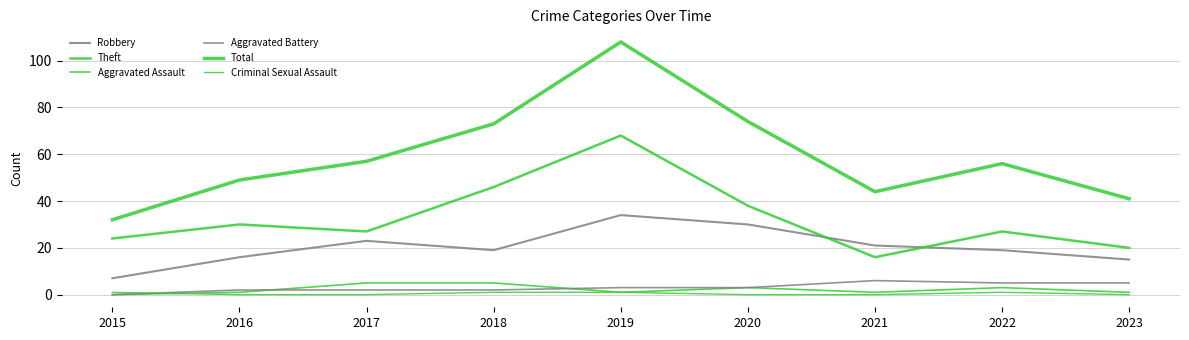

Does the chart have visible grid lines?

Yes